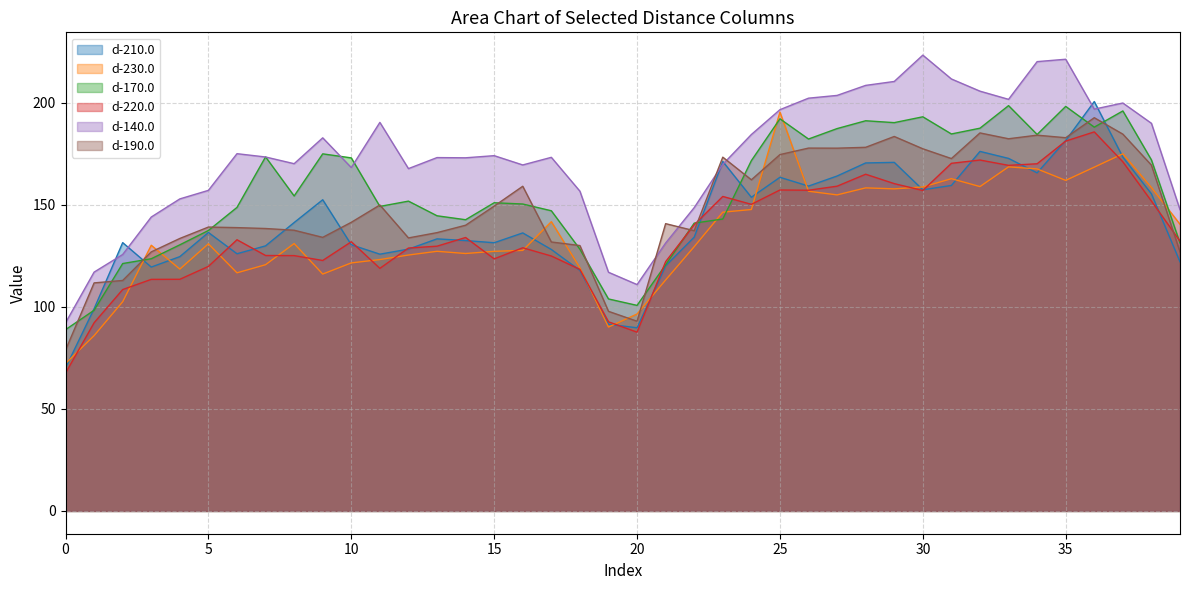

How many lines are shown in the chart?

6